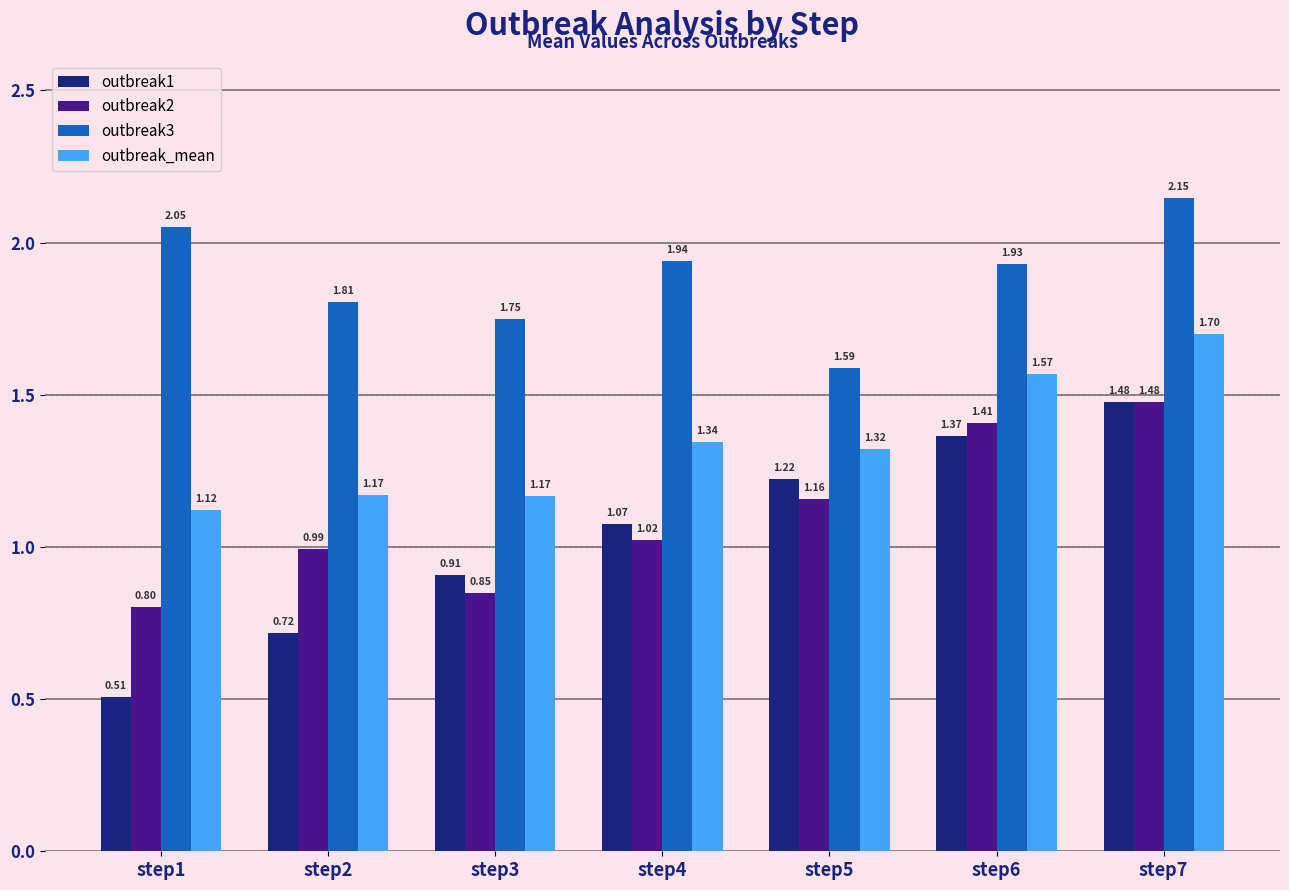

How many groups of bars are there?

7